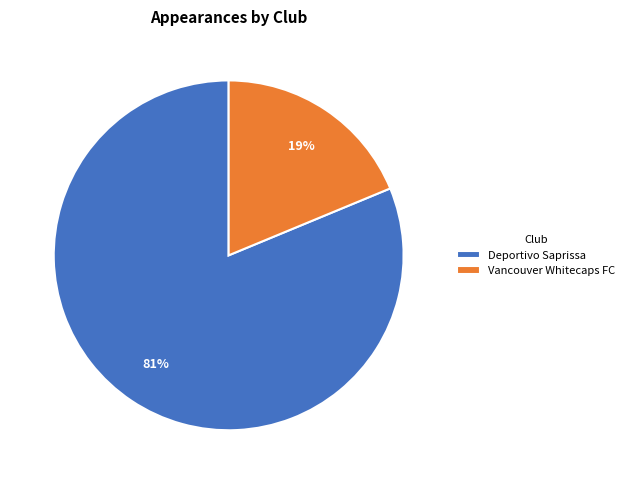

Which slice is the smallest?

Vancouver Whitecaps FC